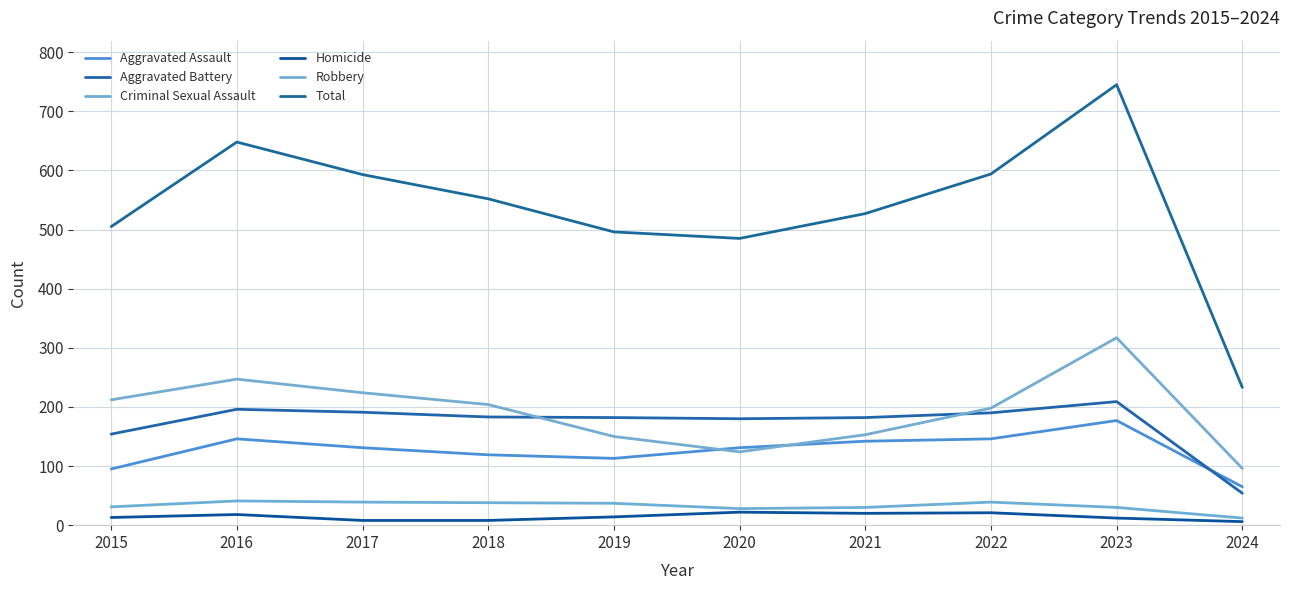

True or false: Robbery and Criminal Sexual Assault cross at least once.

False